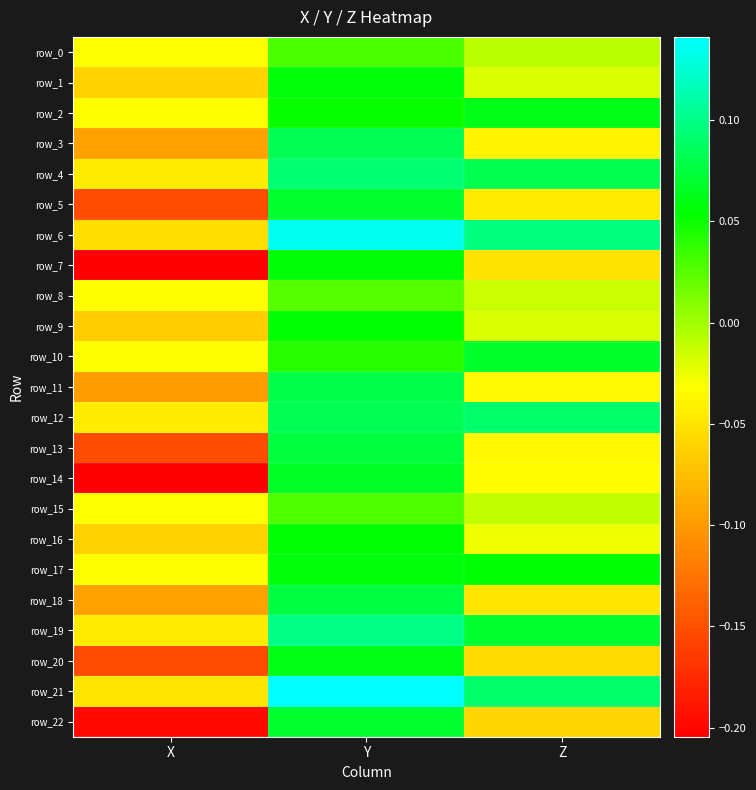

How many positive values does the row_15 series have?

1